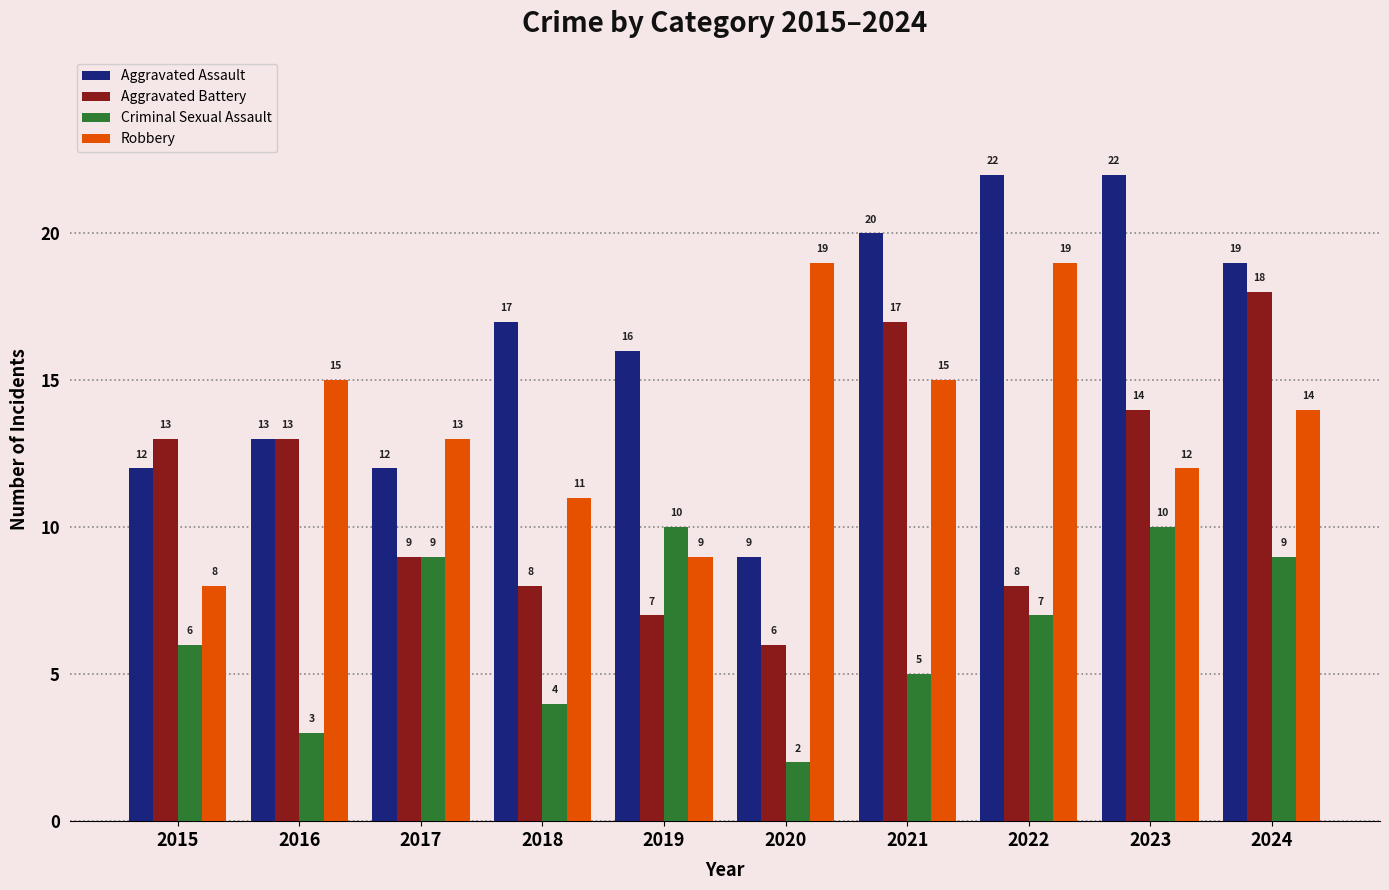

What is the highest value of the Aggravated Assault series?

22